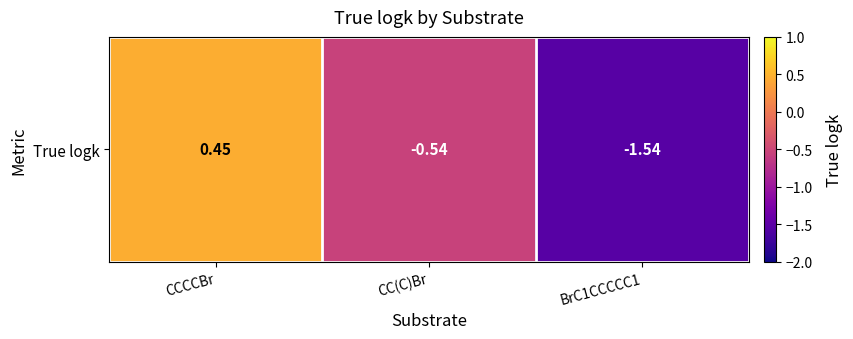

What is the difference between the values at BrC1CCCCC1 and CCCCBr?

2.0